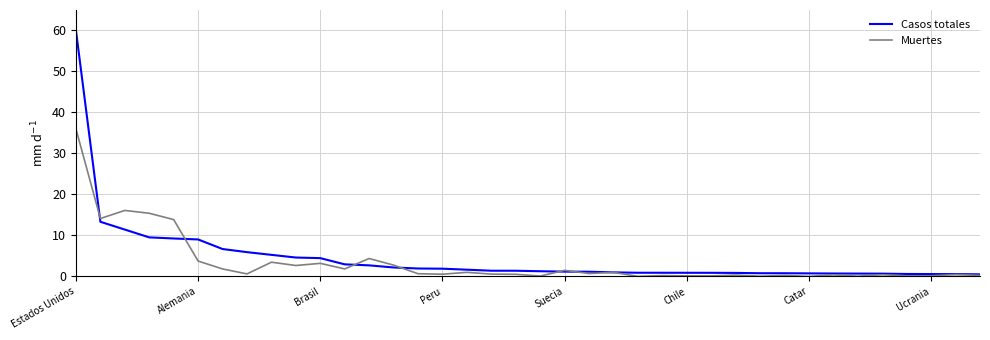

Which series has the largest total across all categories?

Casos totales